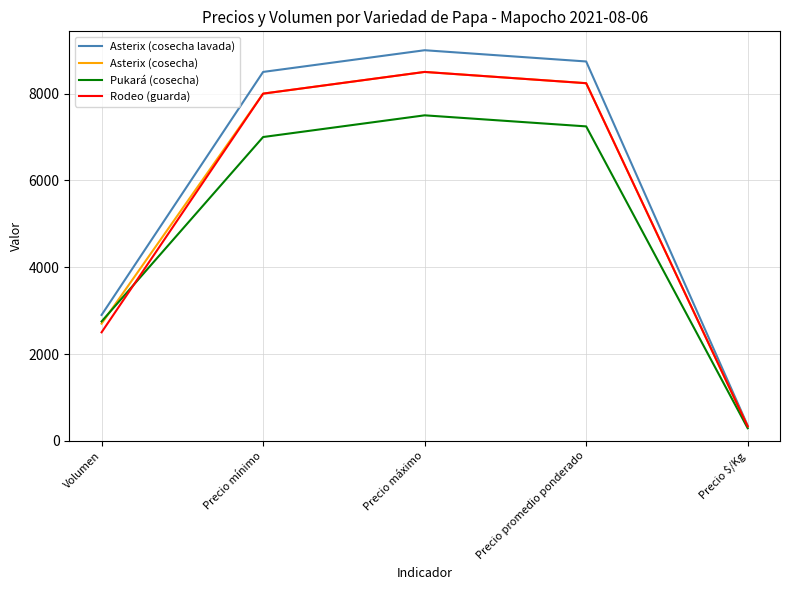

Reading left to right, transcribe all the data shown in this chart.

Asterix (cosecha lavada): 2900	8500	9000	8741	350
Asterix (cosecha): 2700	8000	8500	8241	330
Pukará (cosecha): 2750	7000	7500	7245	290
Rodeo (guarda): 2500	8000	8500	8240	330